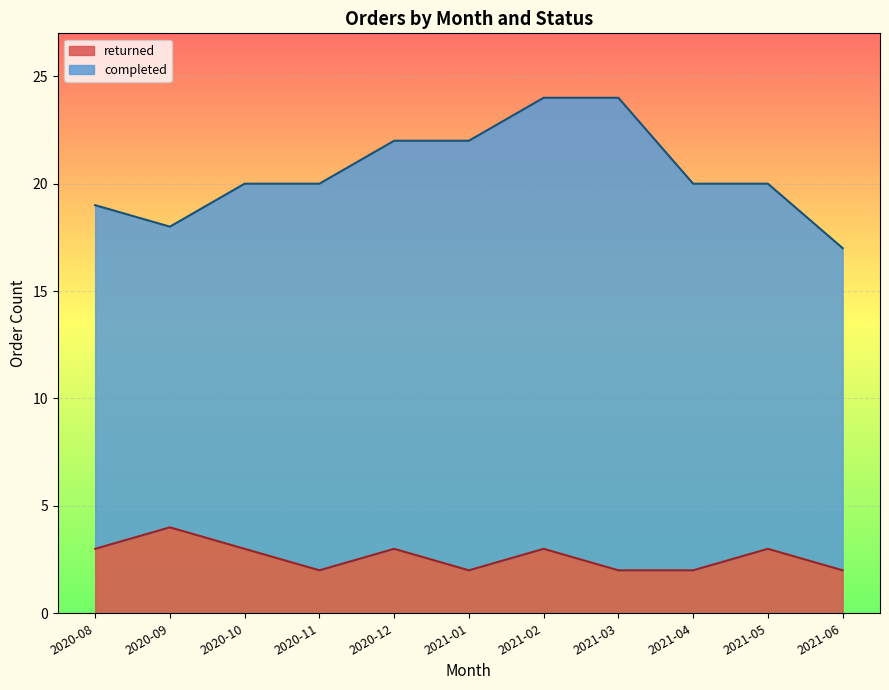

What is the maximum value for returned?

4